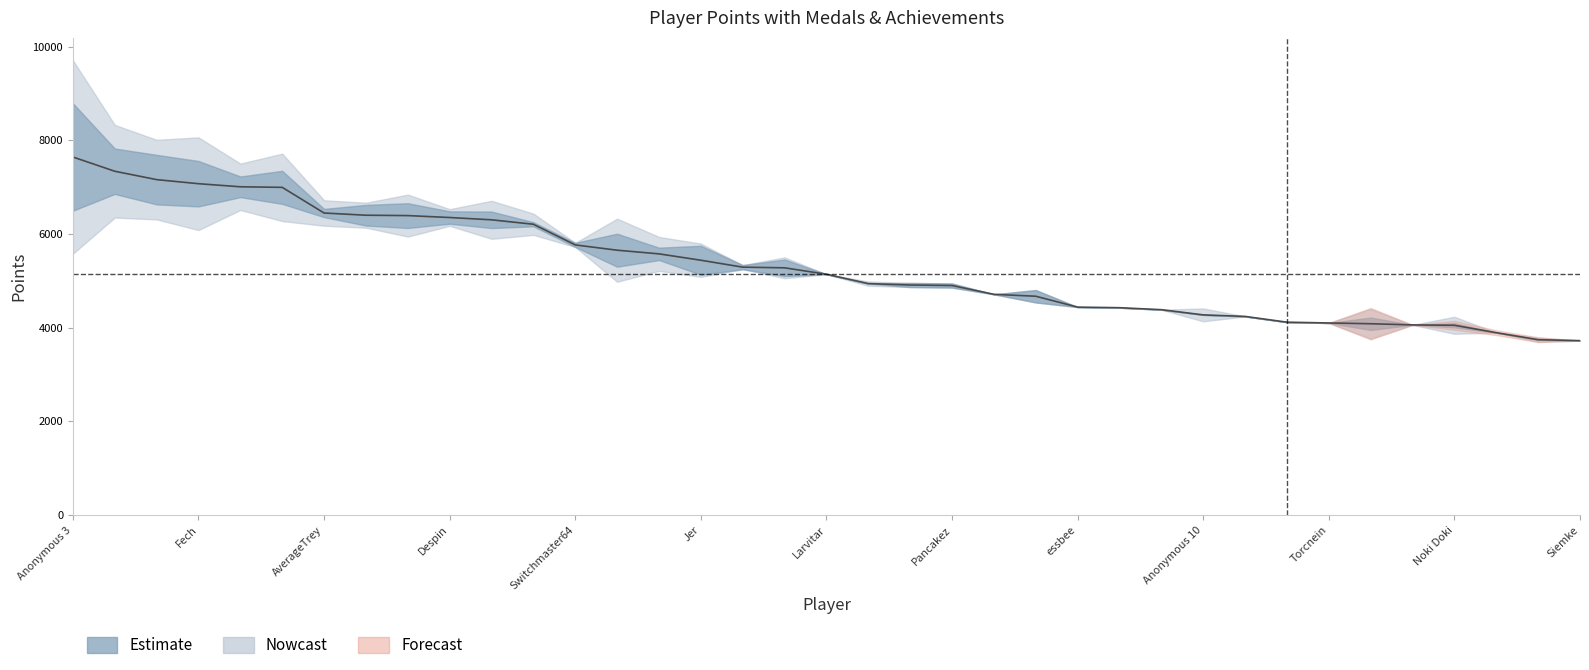

Where does the data first go above 5139?

Anonymous 3